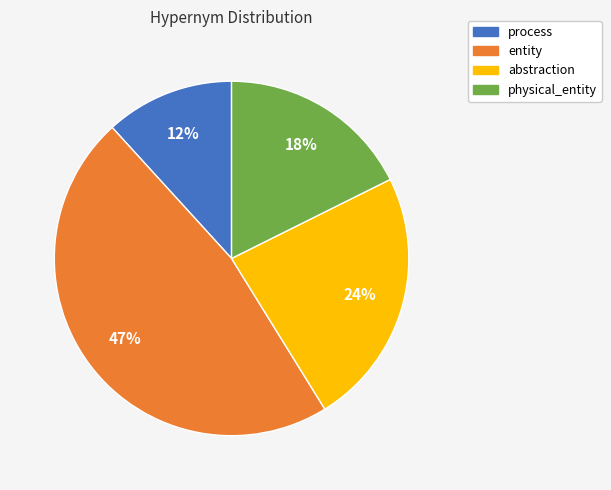

Is there a majority slice in this chart?

No